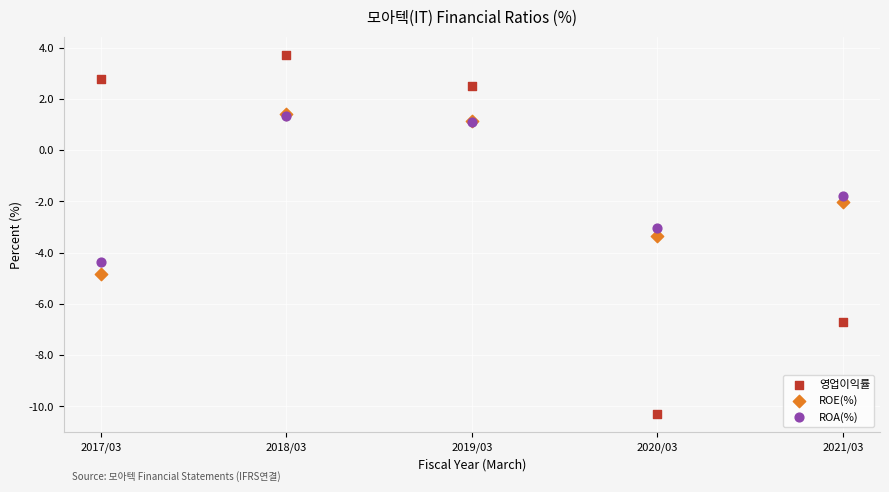

Which series has the largest Y range (max minus min)?

영업이익률